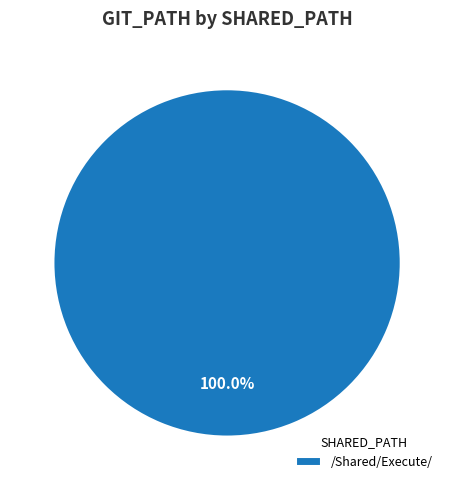

What percentage is the /Shared/Execute/ slice, to the nearest percent?

100%